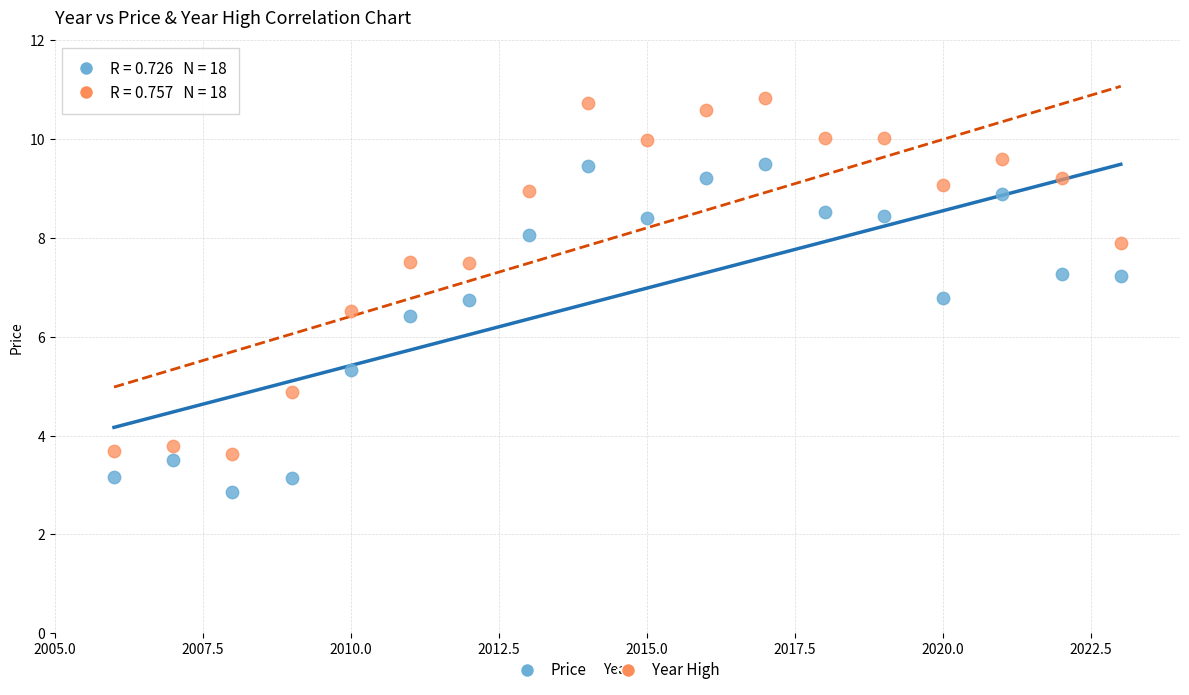

Which series contains the lowest Y value?

Price